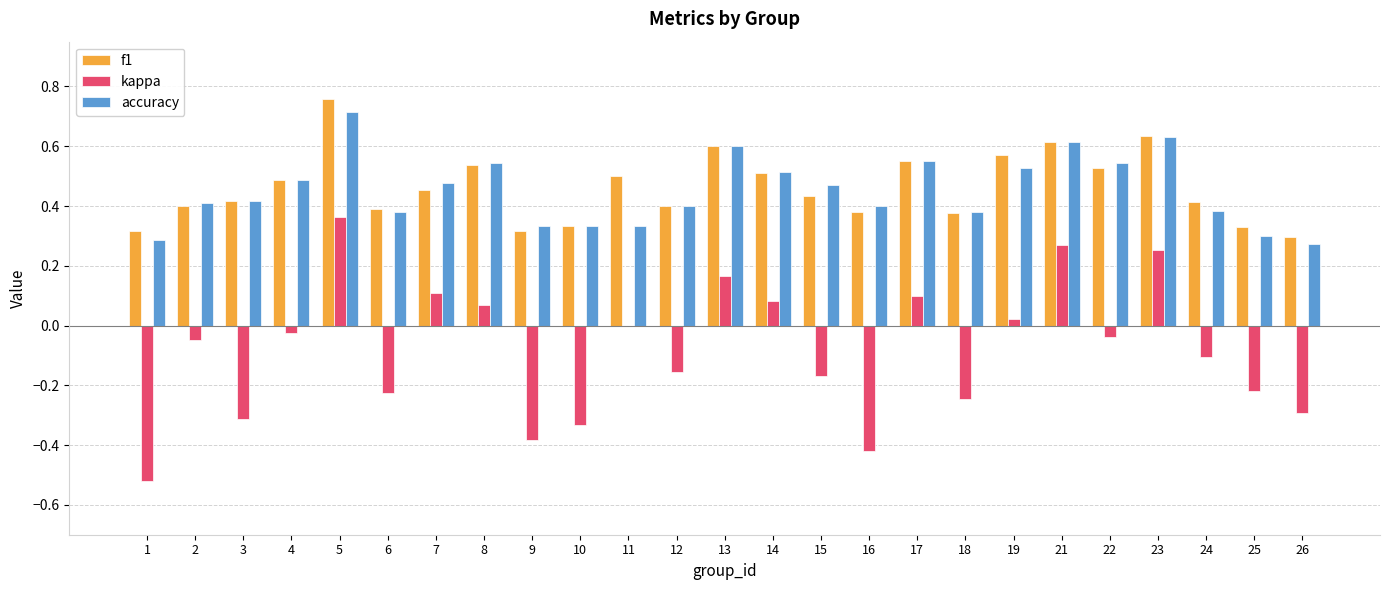

Is the value of f1 at 7 greater than the value of accuracy at 6?

Yes